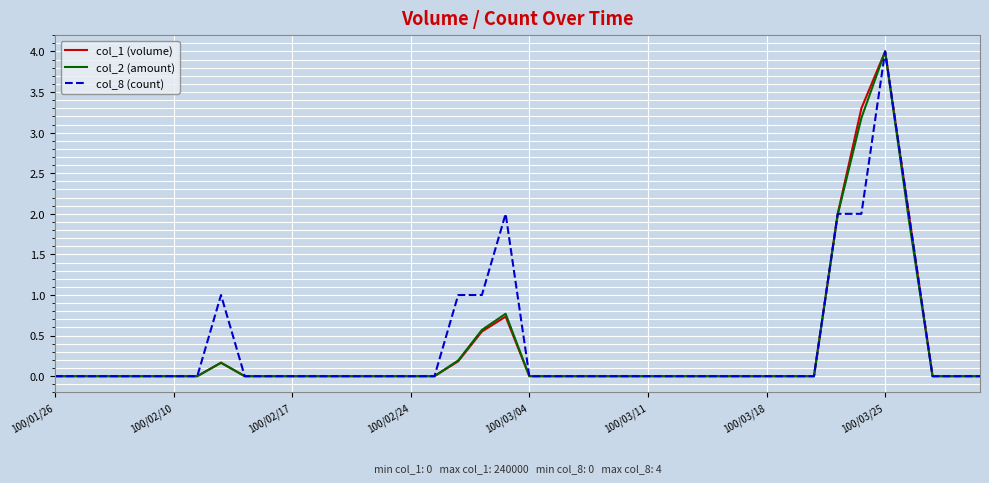

What are all the series names shown in the legend?

col_1 (volume), col_2 (amount), col_8 (count)